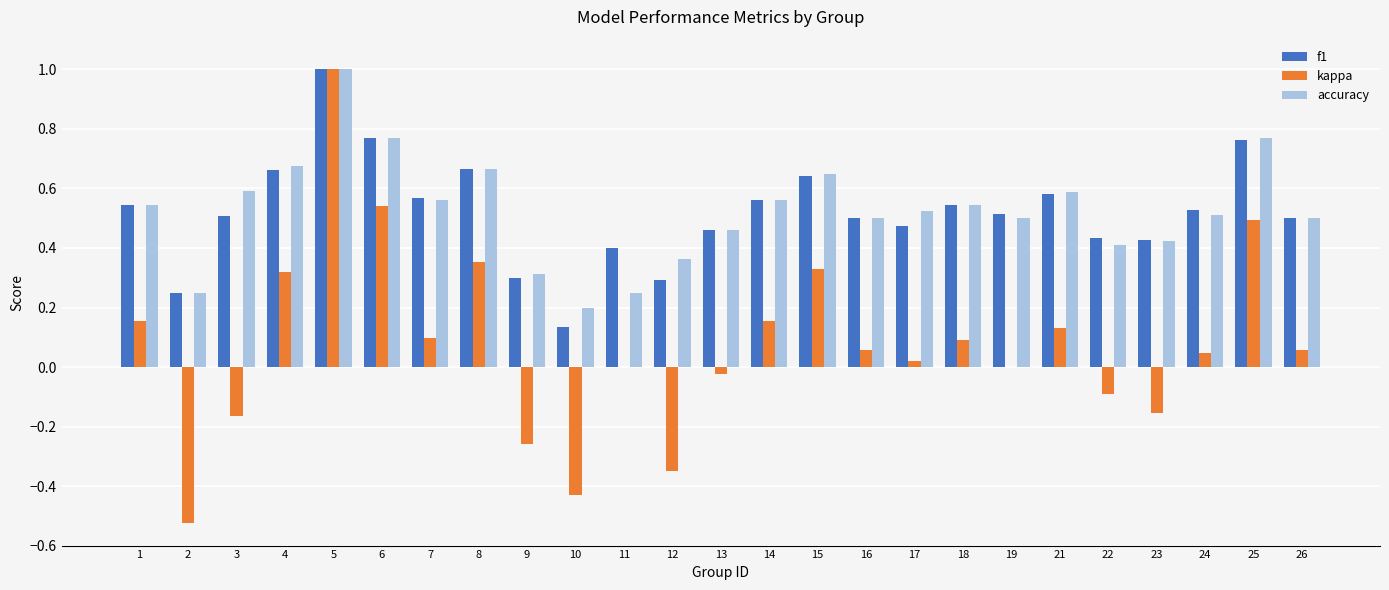

The value of accuracy at 3 is 0.6. True or false?

True